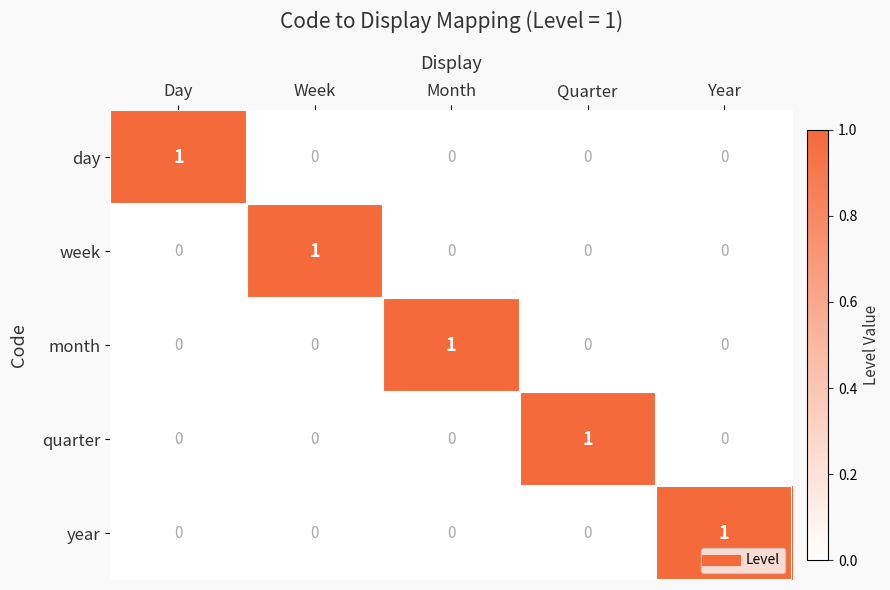

Is it true that quarter equals 1 at Quarter?

True